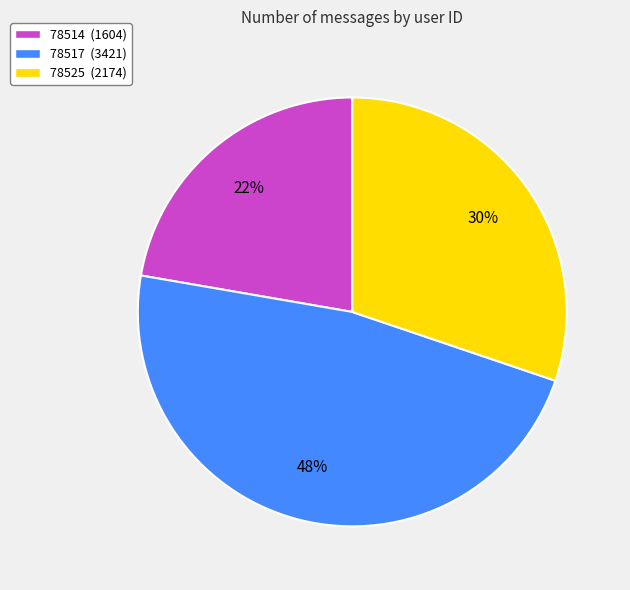

What is the ratio of the value at 78525 to the value at 78514?

1.4